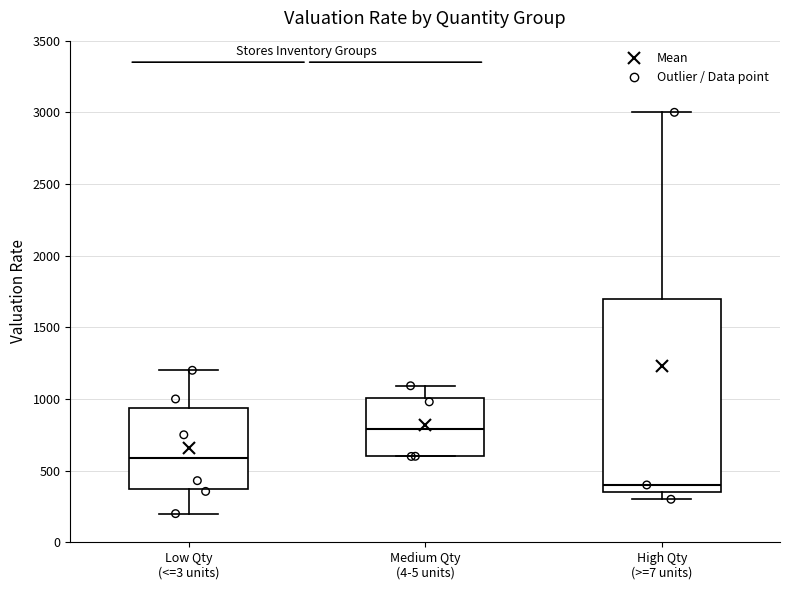

Which box is the tallest, from its lower edge to its upper edge?

High Qty (>=7 units)